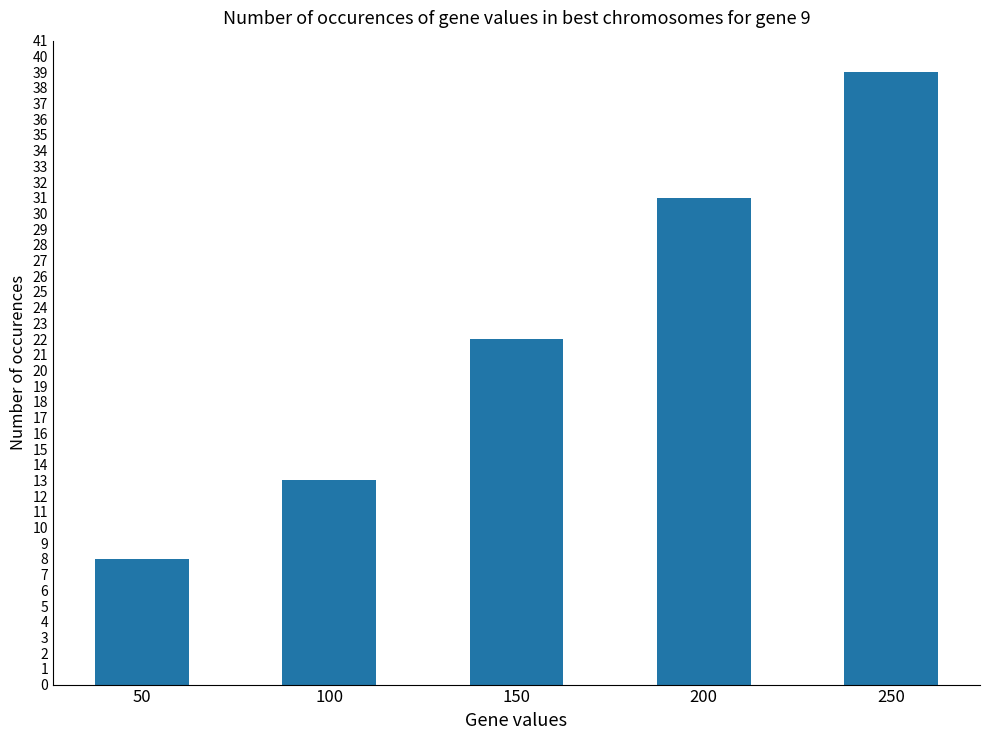

Reading left to right, list all the values displayed in this chart.

50=8	100=13	150=22	200=31	250=39